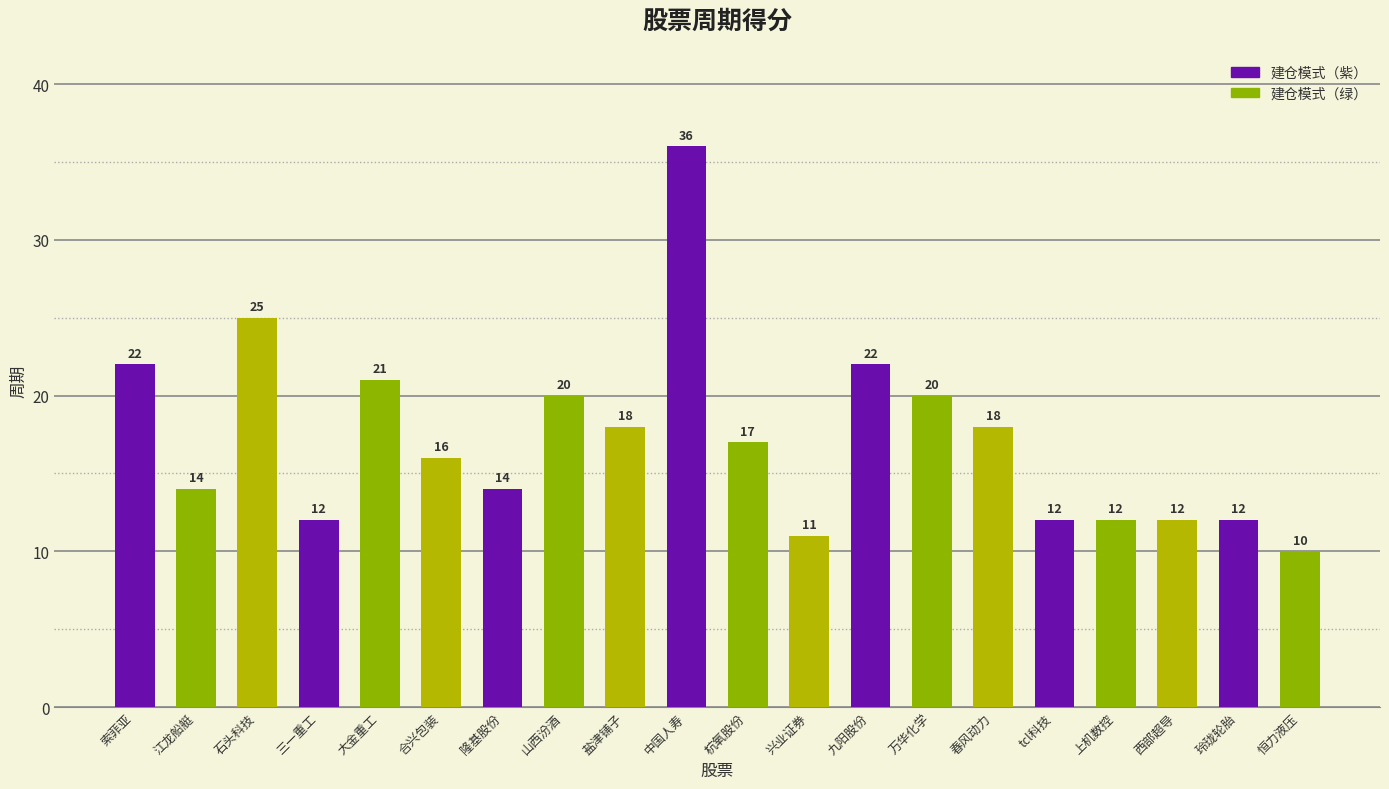

Which has a higher value, tcl科技 or 春风动力?

春风动力